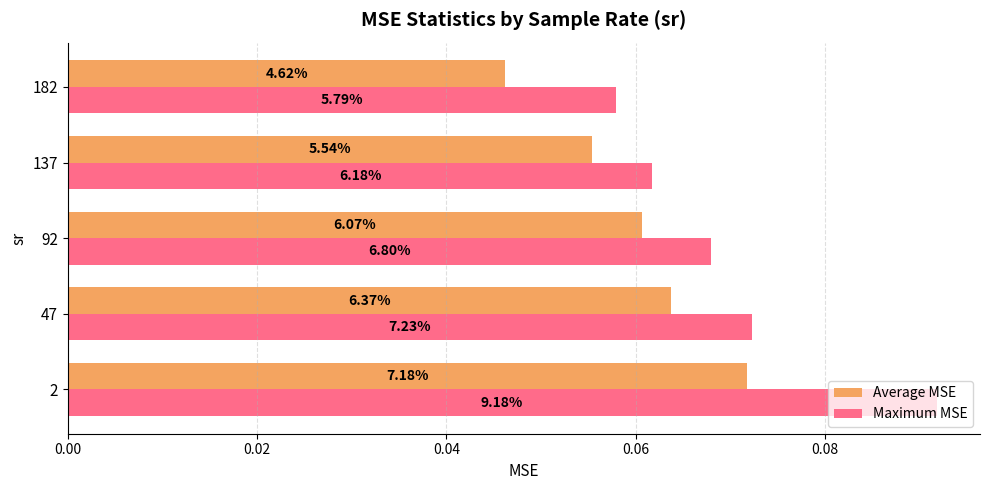

Count the Average MSE values in the range 0 to 1.

5